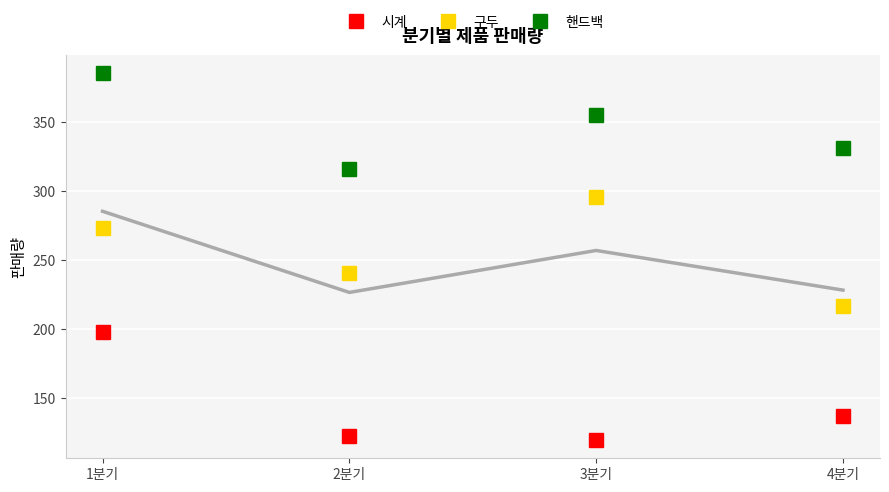

What position from the right is 1분기?

4